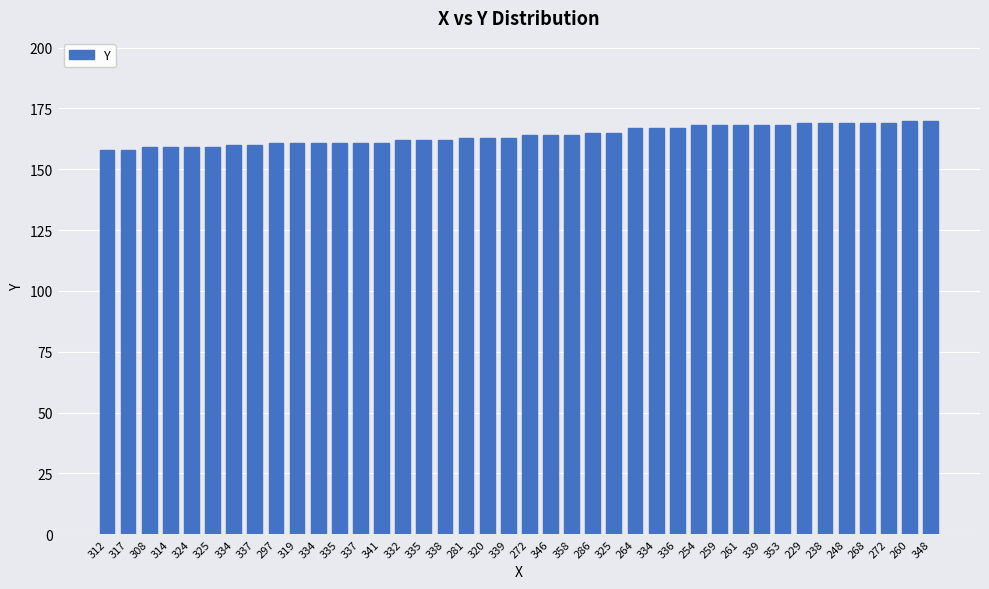

How many categories are shown in the chart?

40